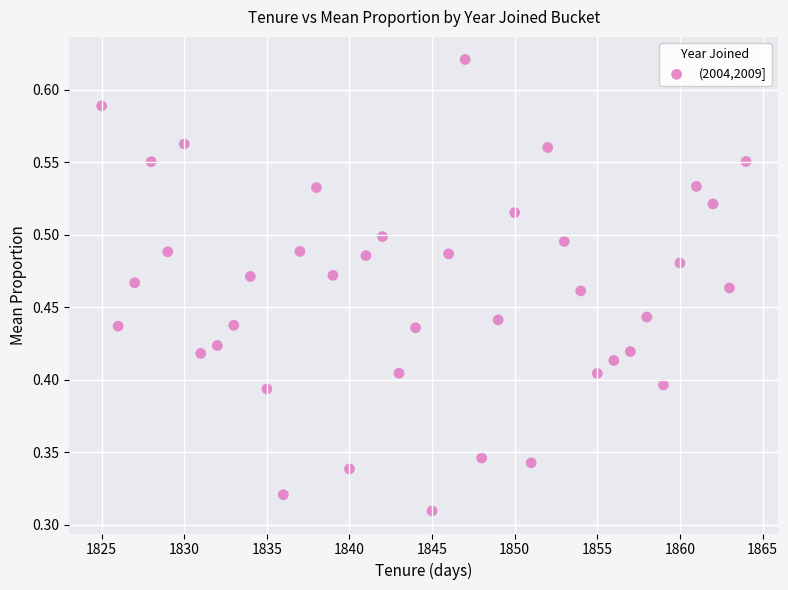

What is the range of X values (max minus min)?

39.0